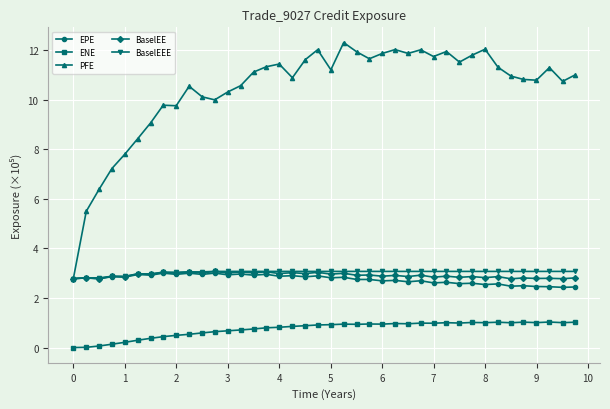

What is the value of the PFE point at the 26th from the left?

12.0